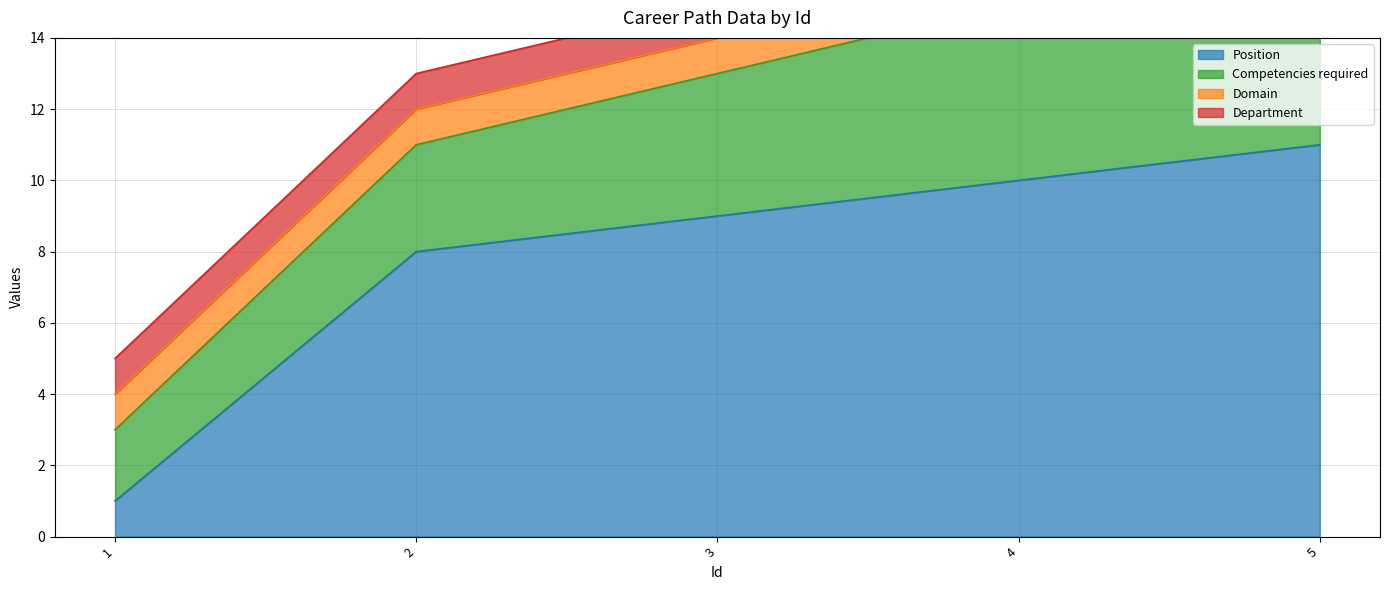

Reading left to right, extract all data points from this chart.

Position: 1=1	2=8	3=9	4=10	5=11
Competencies required: 1=2	2=3	3=4	4=5	5=6
Domain: 1=1	2=1	3=1	4=1	5=1
Department: 1=1	2=1	3=1	4=1	5=1